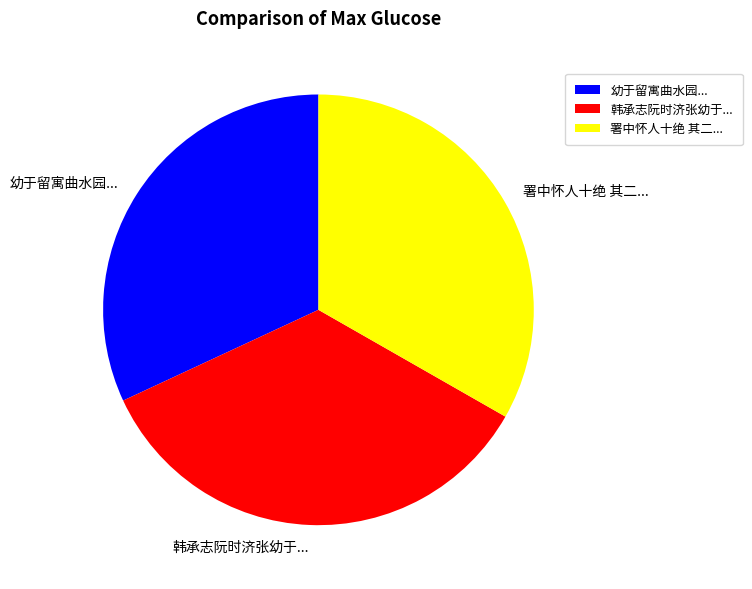

Which has a higher value, 韩承志阮时济张幼于... or 幼于留寓曲水园...?

韩承志阮时济张幼于...